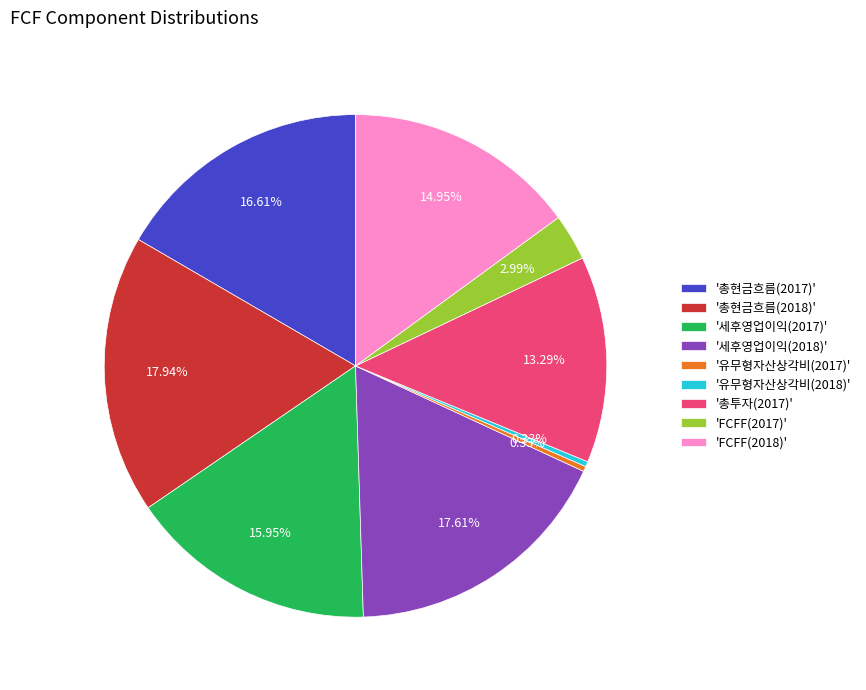

To the nearest percent, what is the average slice percentage?

11%